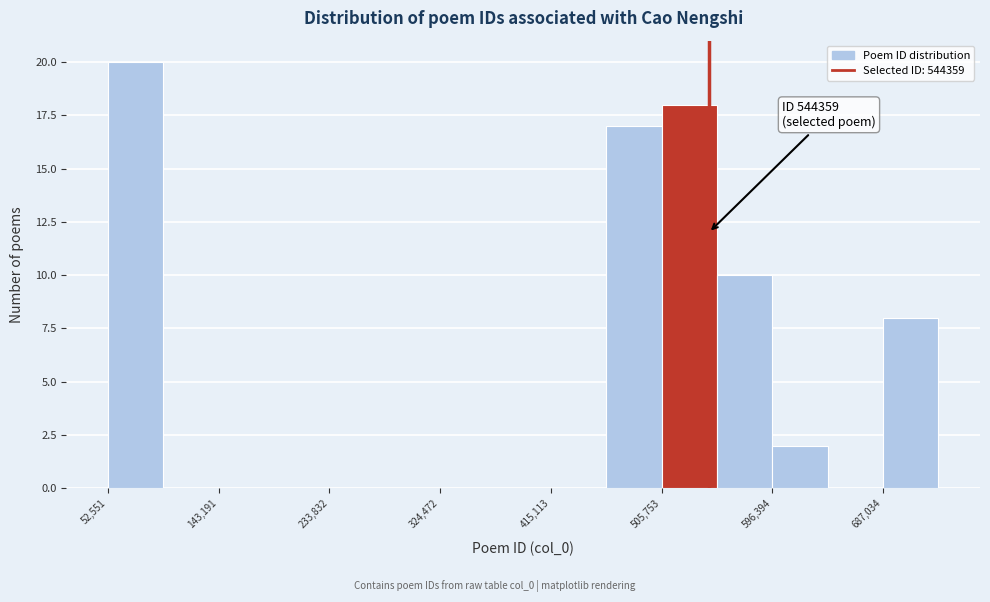

Which range on the x-axis has the tallest bar?

50000 to 100000